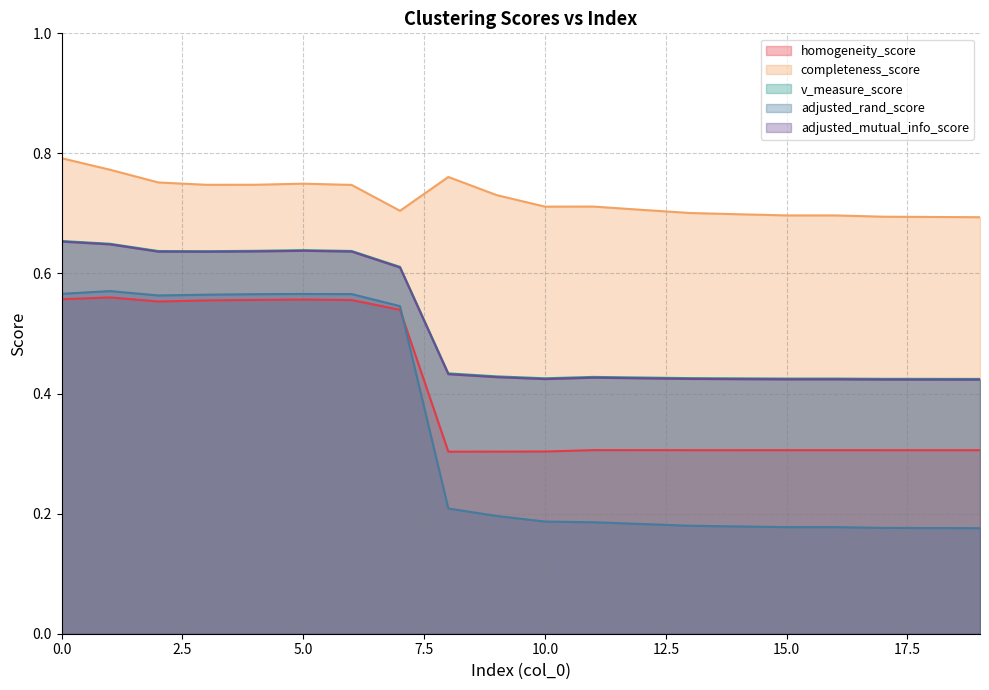

The homogeneity_score series shows 0.6 at 4. True or false?

True